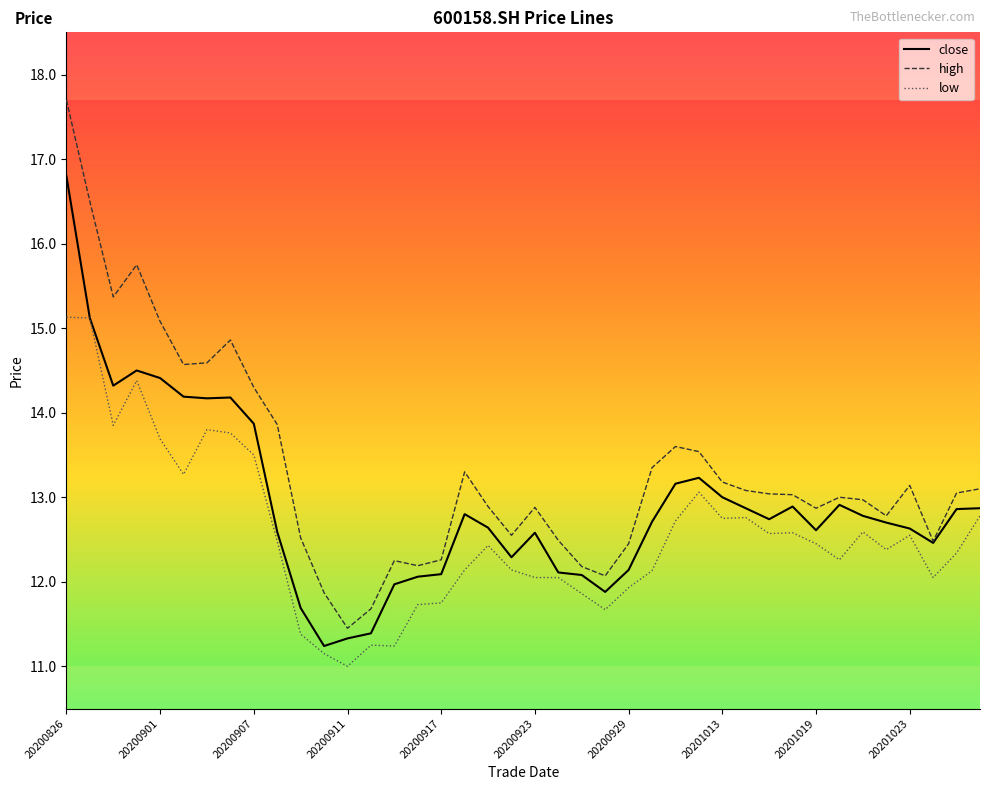

What is the maximum value shown in the chart?

17.7